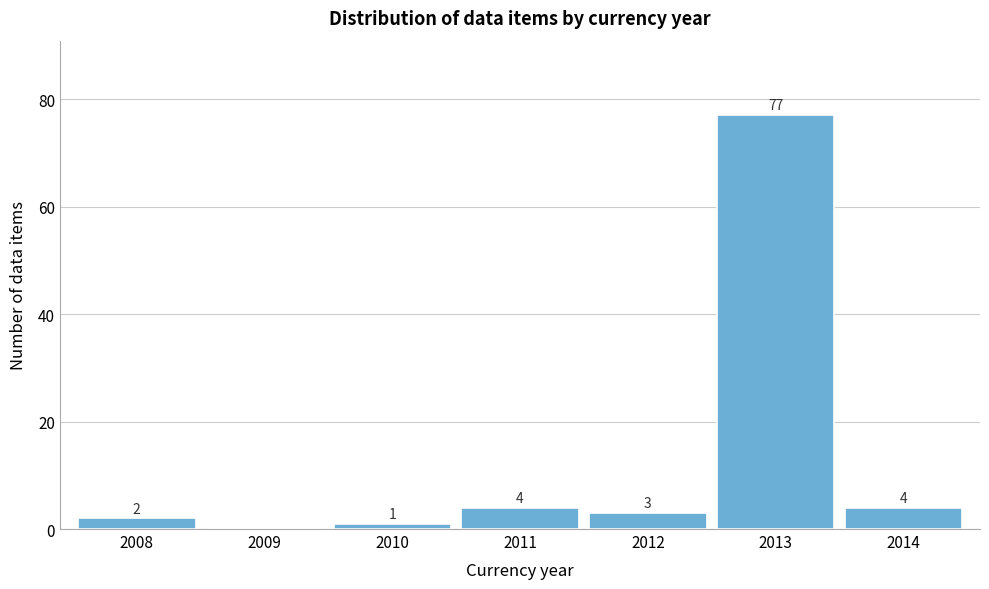

Reading left to right, transcribe all the data shown in this chart.

2008=2	2009=0	2010=1	2011=4	2012=3	2013=77	2014=4